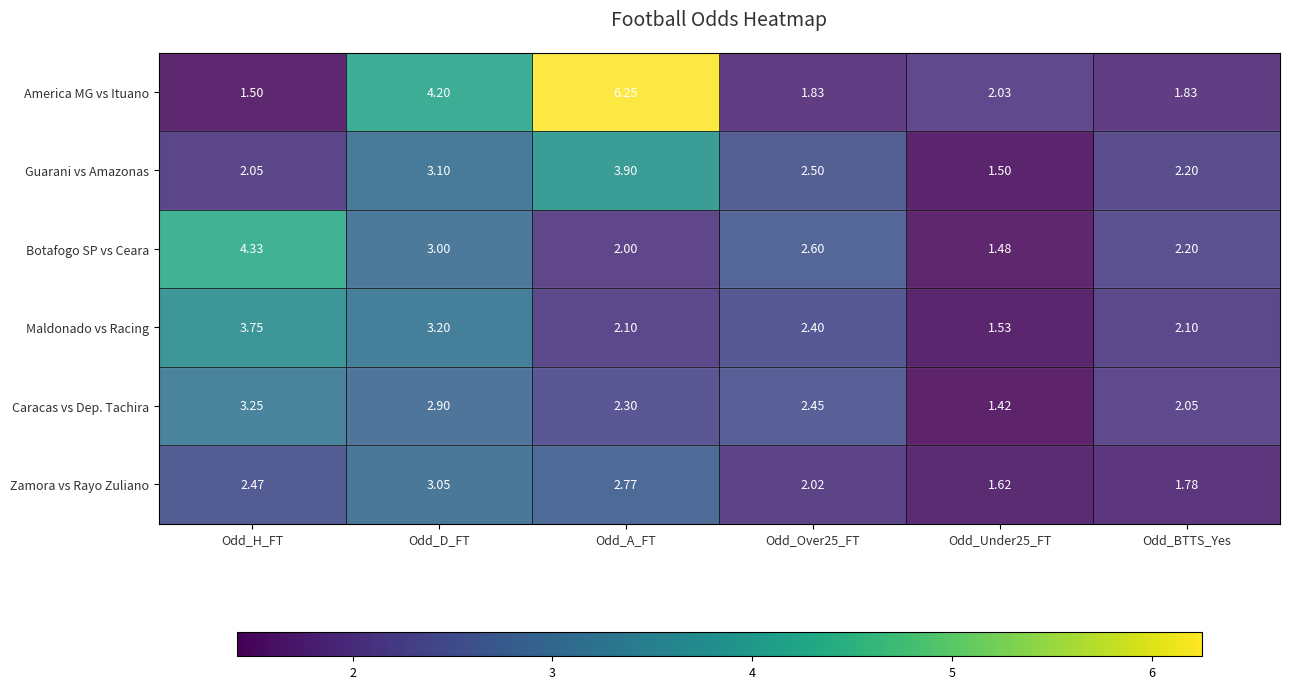

At which label does America MG vs Ituano reach its minimum?

Odd_H_FT